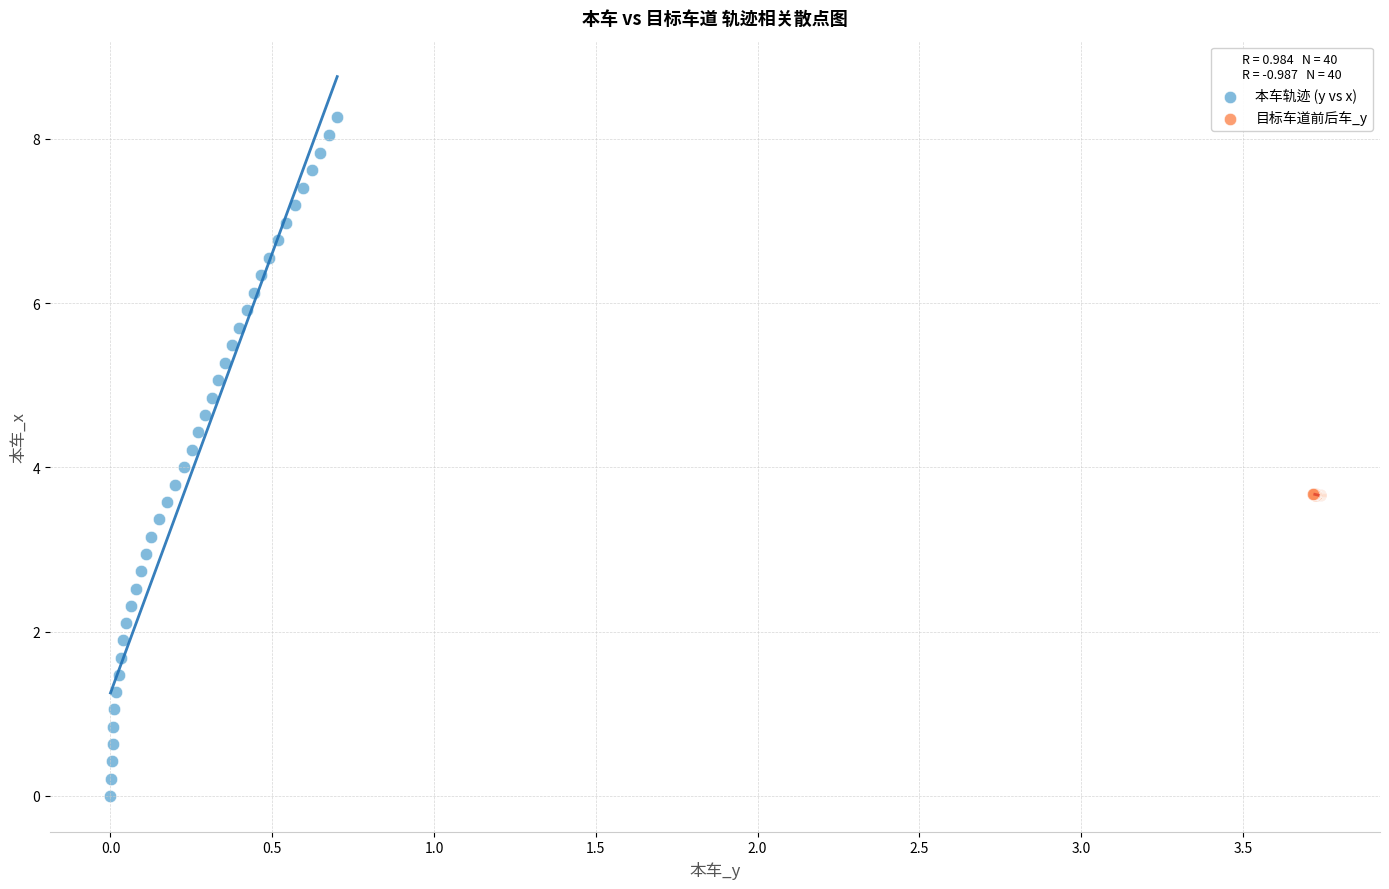

Which series has the widest spread of Y values?

本车轨迹 (y vs x)